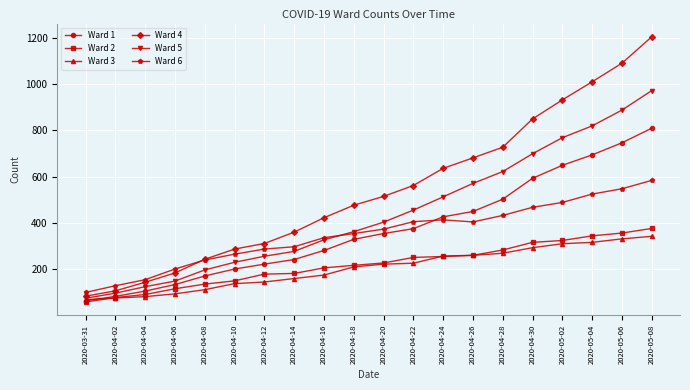

The Ward 2 series shows 60 at 2020-03-31. True or false?

True